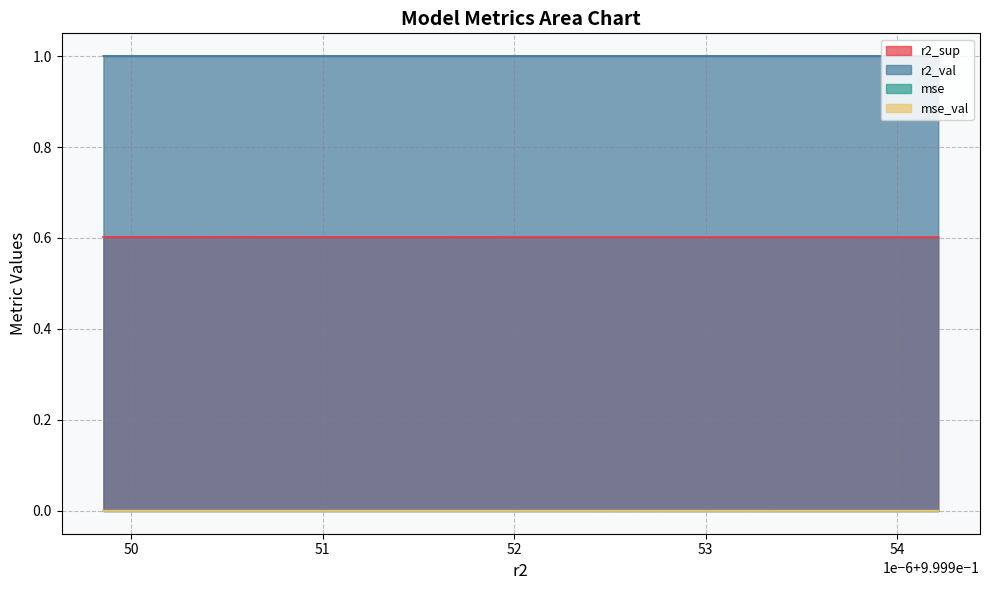

What are all the series names shown in the legend?

r2_sup, r2_val, mse, mse_val